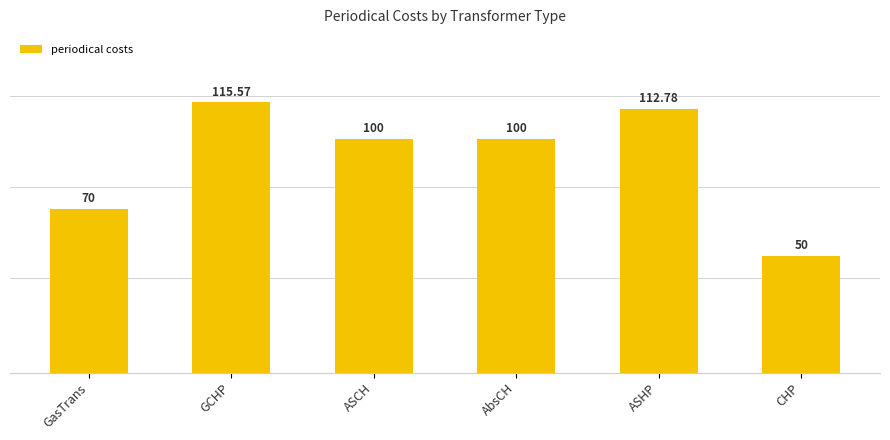

What is the smallest value displayed?

50.0